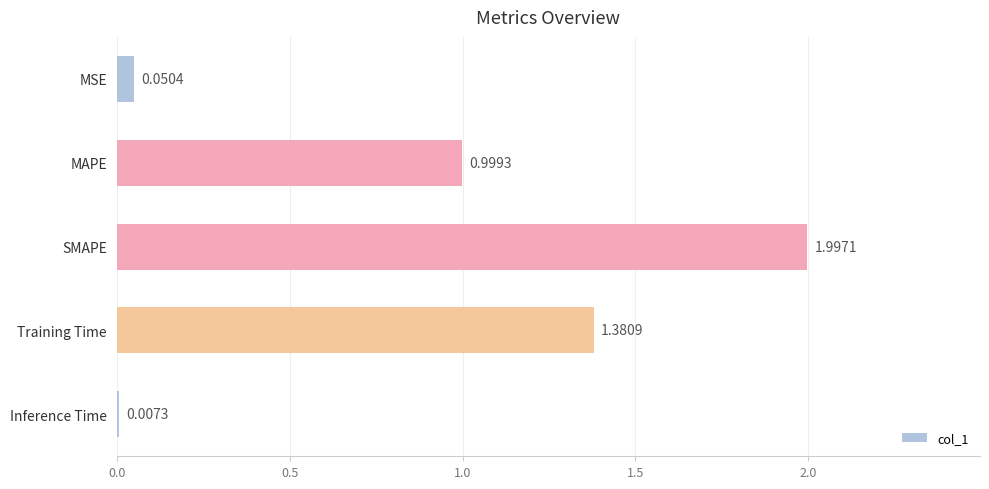

Where is the data nearest to the value 1?

MAPE